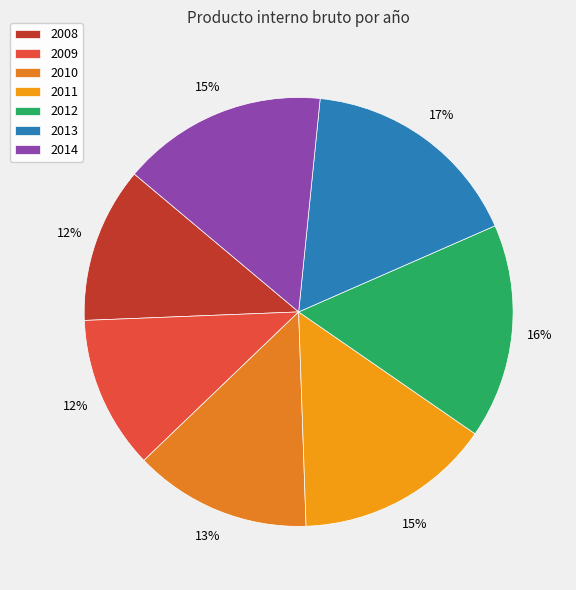

What percentage is NOT represented by 2014?

84.5%